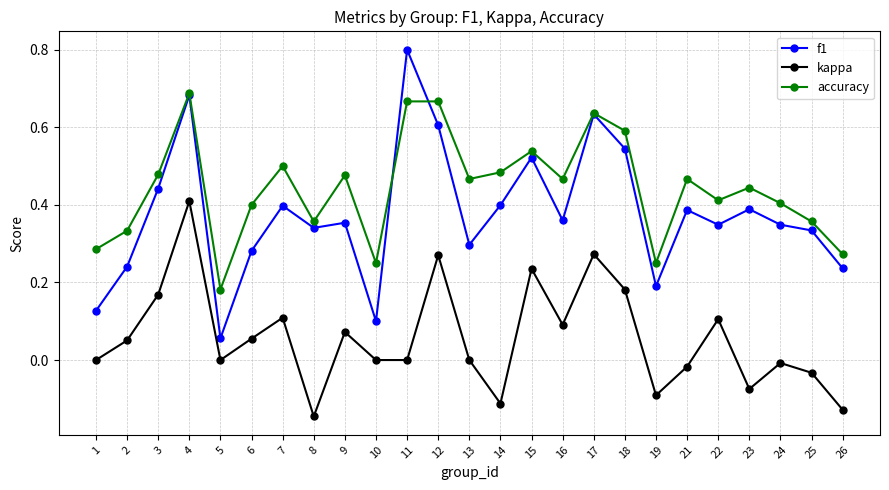

At which category is the sum across all series the highest?

4